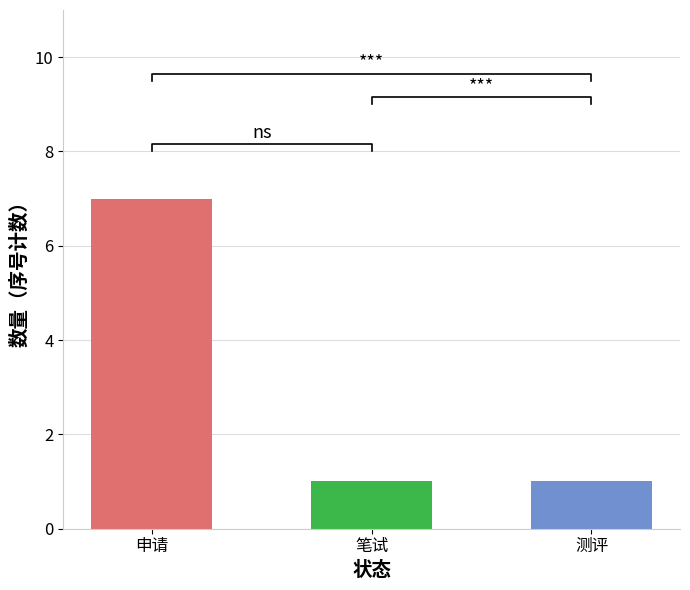

What position from the right is 测评?

1